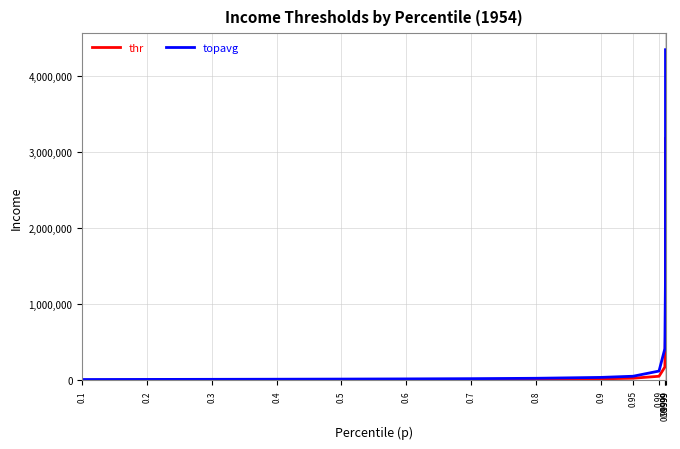

Does the chart display data point markers on the line(s)?

No